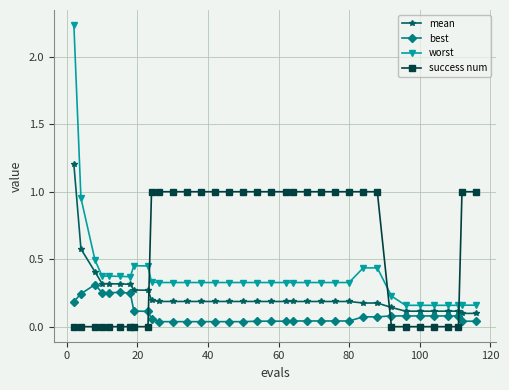

True or false: worst and best cross at least once.

False